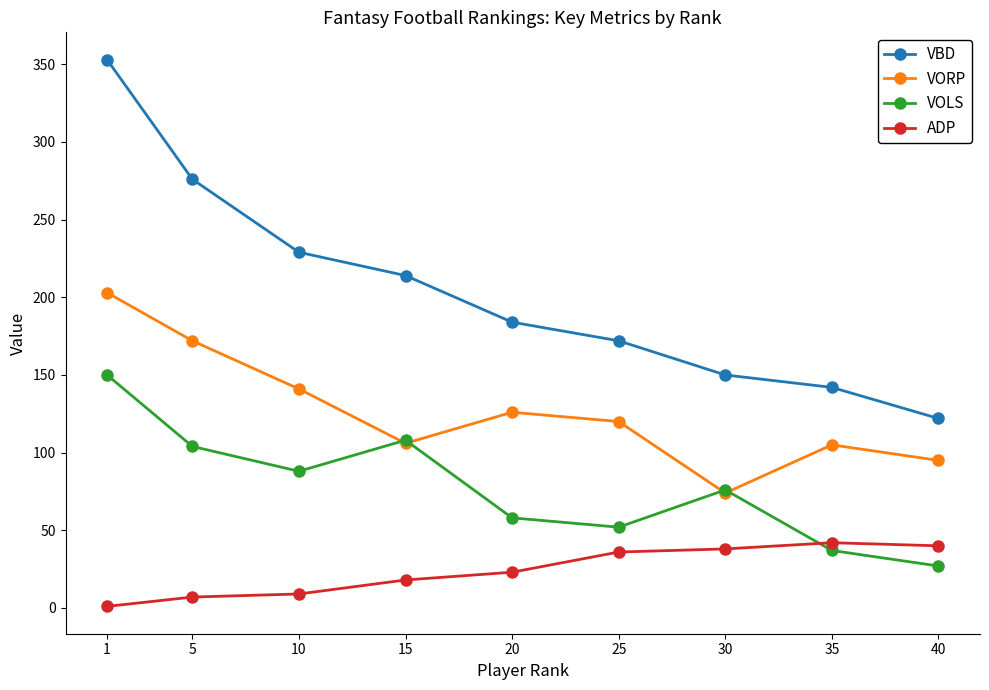

What is the value of the ADP point at the 7th from the left?

38